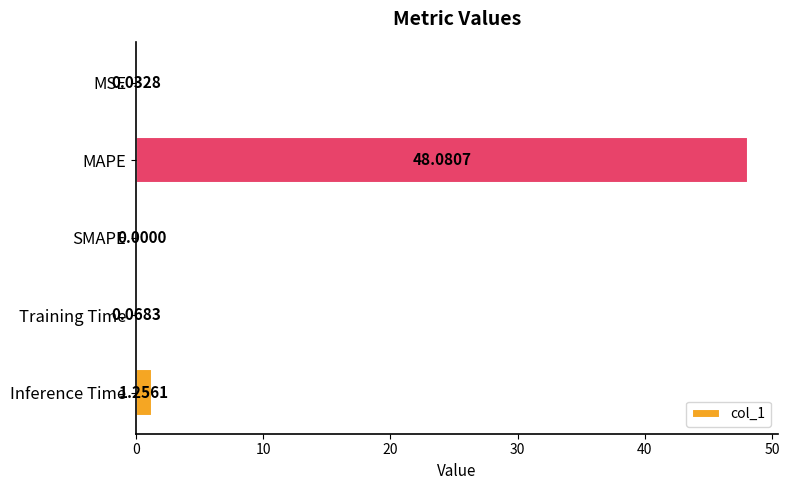

What is the change in value from MAPE to SMAPE?

-48.1